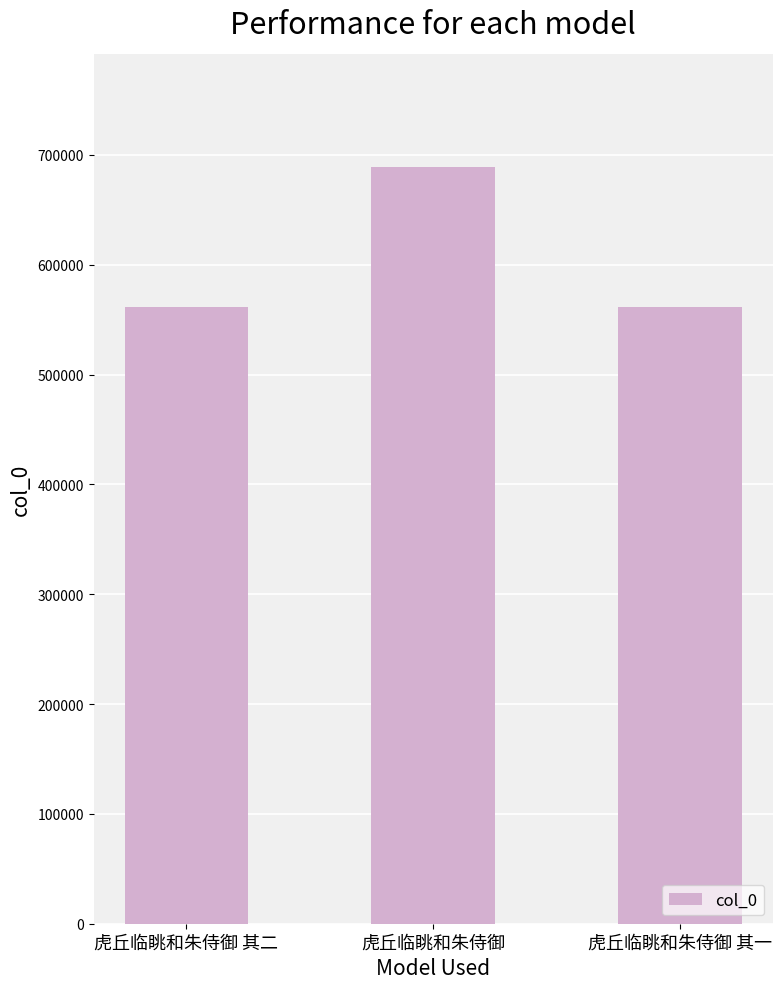

At which category does the chart reach its peak across all series?

虎丘临眺和朱侍御